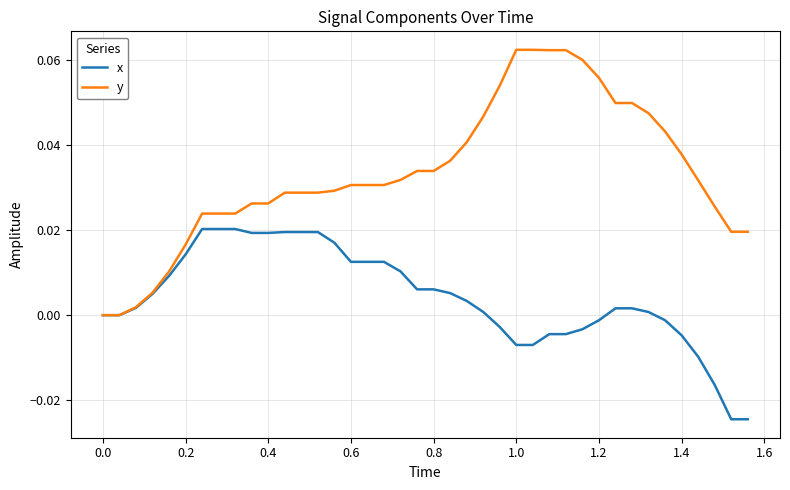

Which series has the largest total across all categories?

y